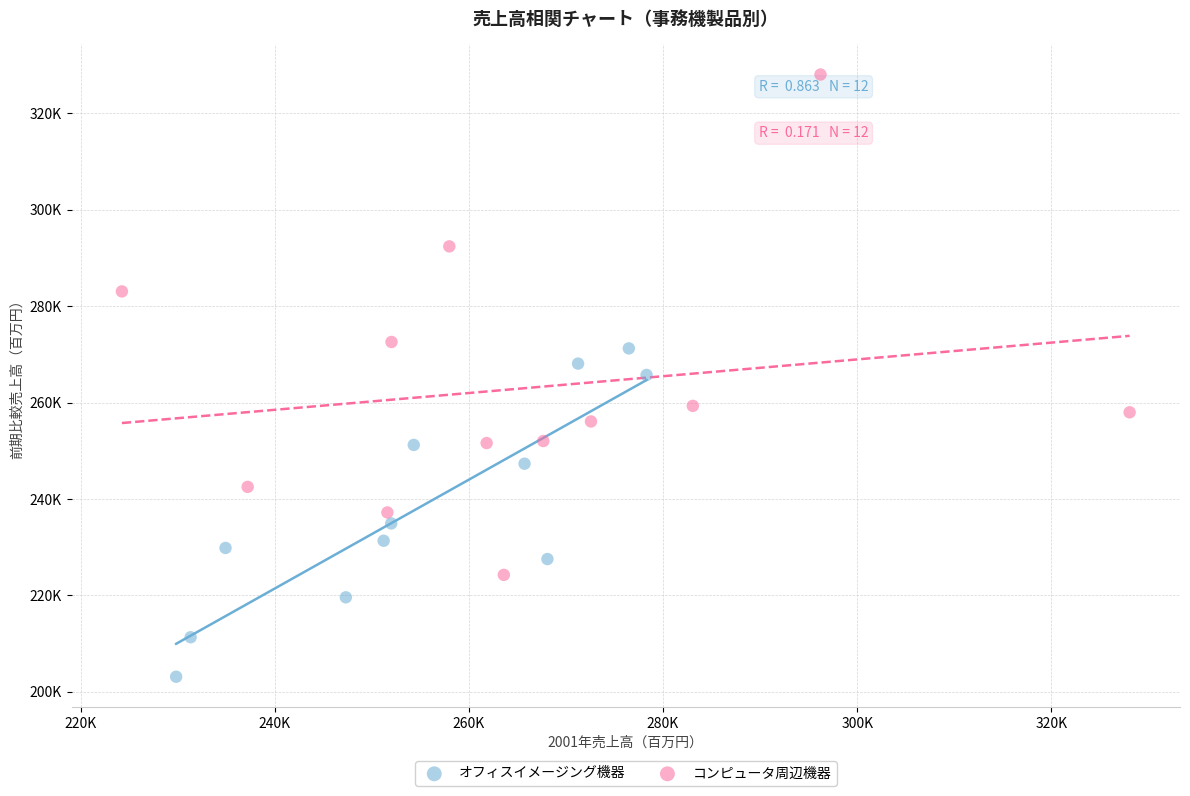

Which series has the largest Y range (max minus min)?

コンピュータ周辺機器